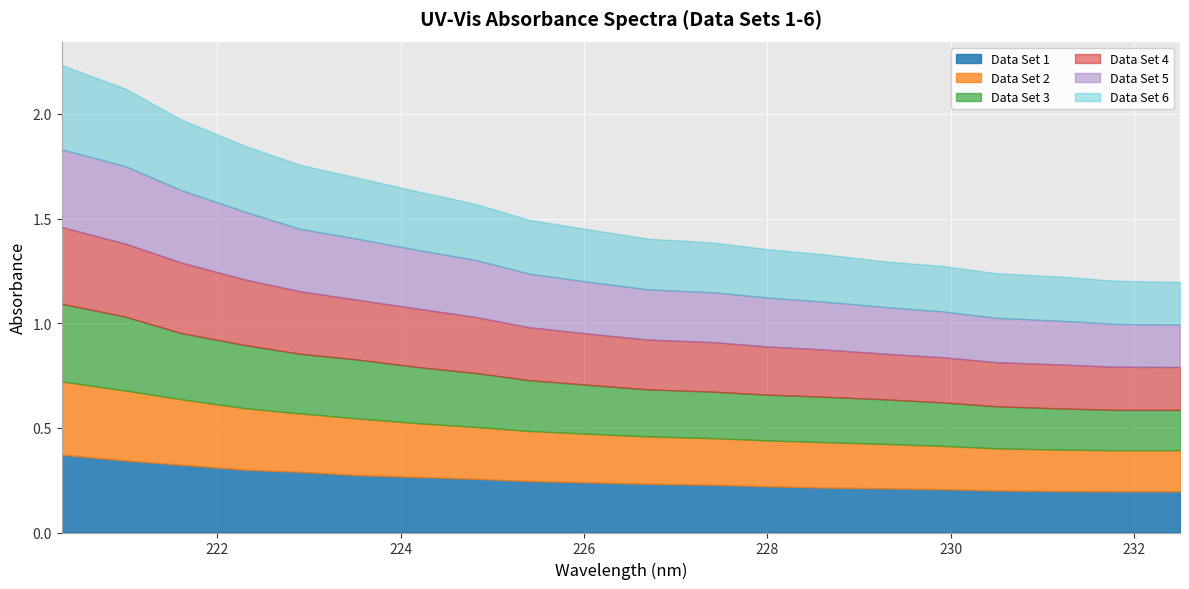

Between which two adjacent categories do Data Set 4 and Data Set 1 first intersect?

220.3 and 221.0